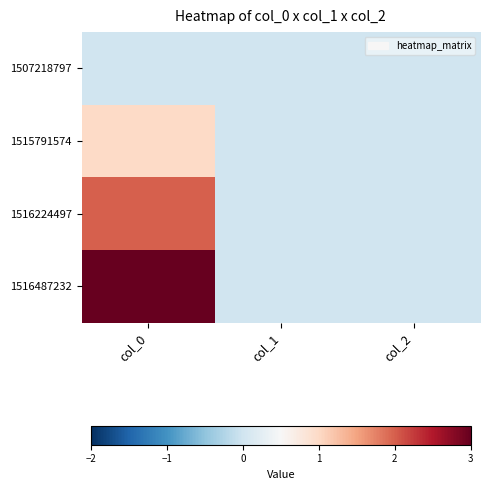

Which series has the widest spread of values?

1516487232